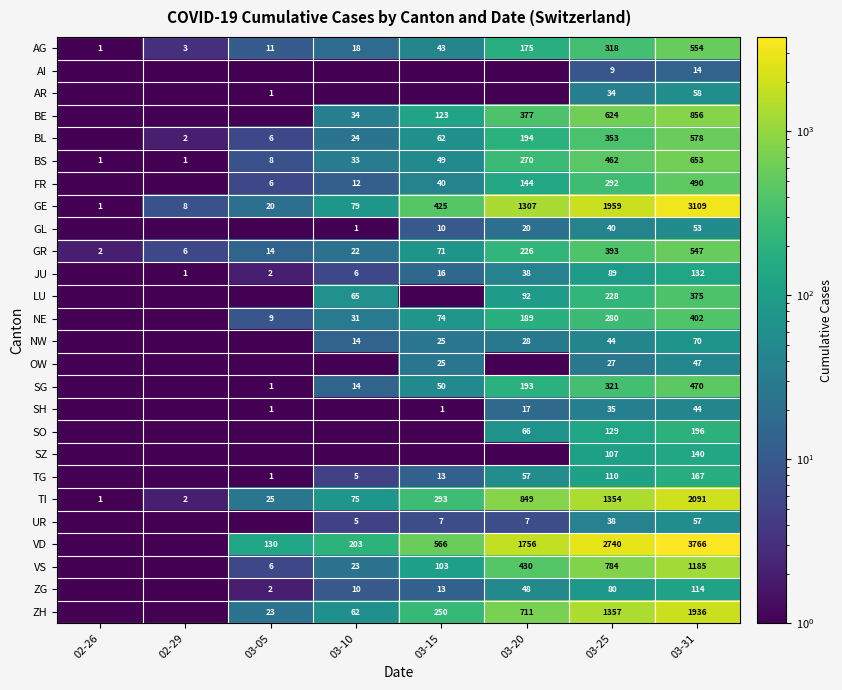

How many categories are shown in the chart?

8